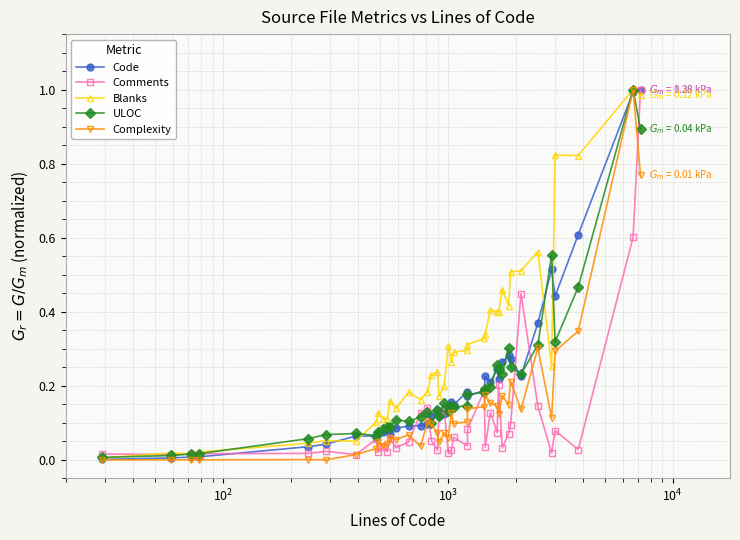

Which series has the largest total across all categories?

Blanks